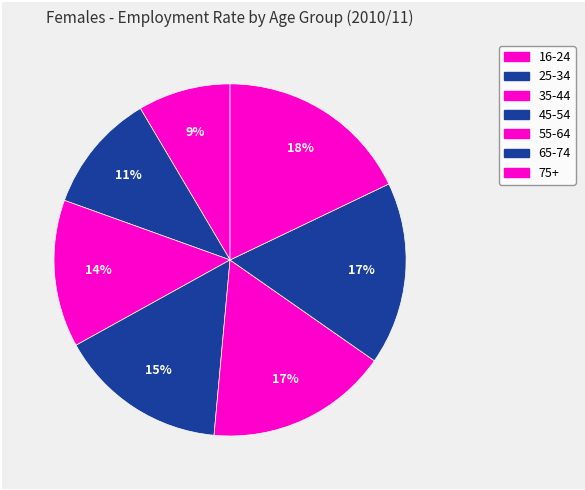

To the nearest percent, what is the average slice percentage?

14%